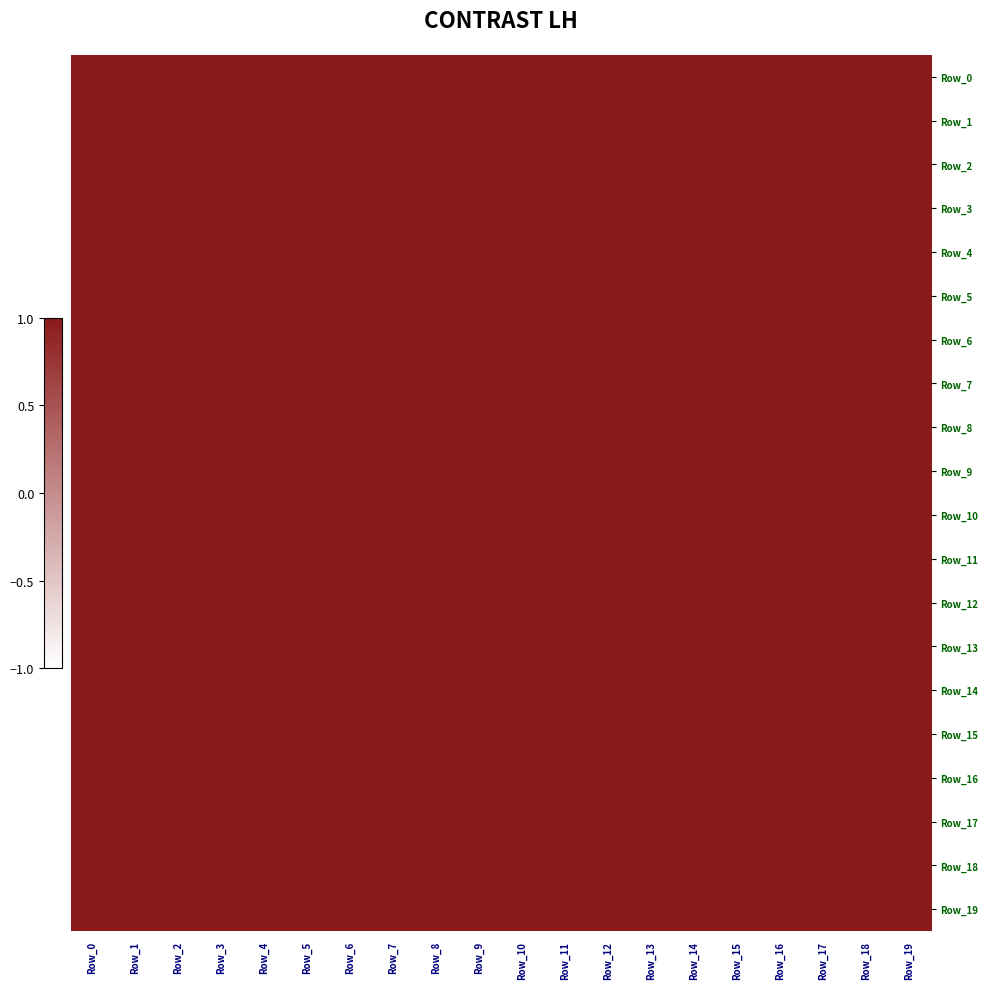

At which category does the chart reach its minimum across all series?

Row_8